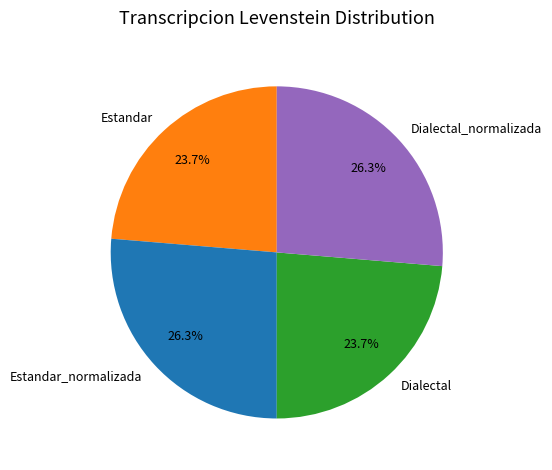

Combined, do Estandar_normalizada and Dialectal_normalizada account for over 50%?

Yes